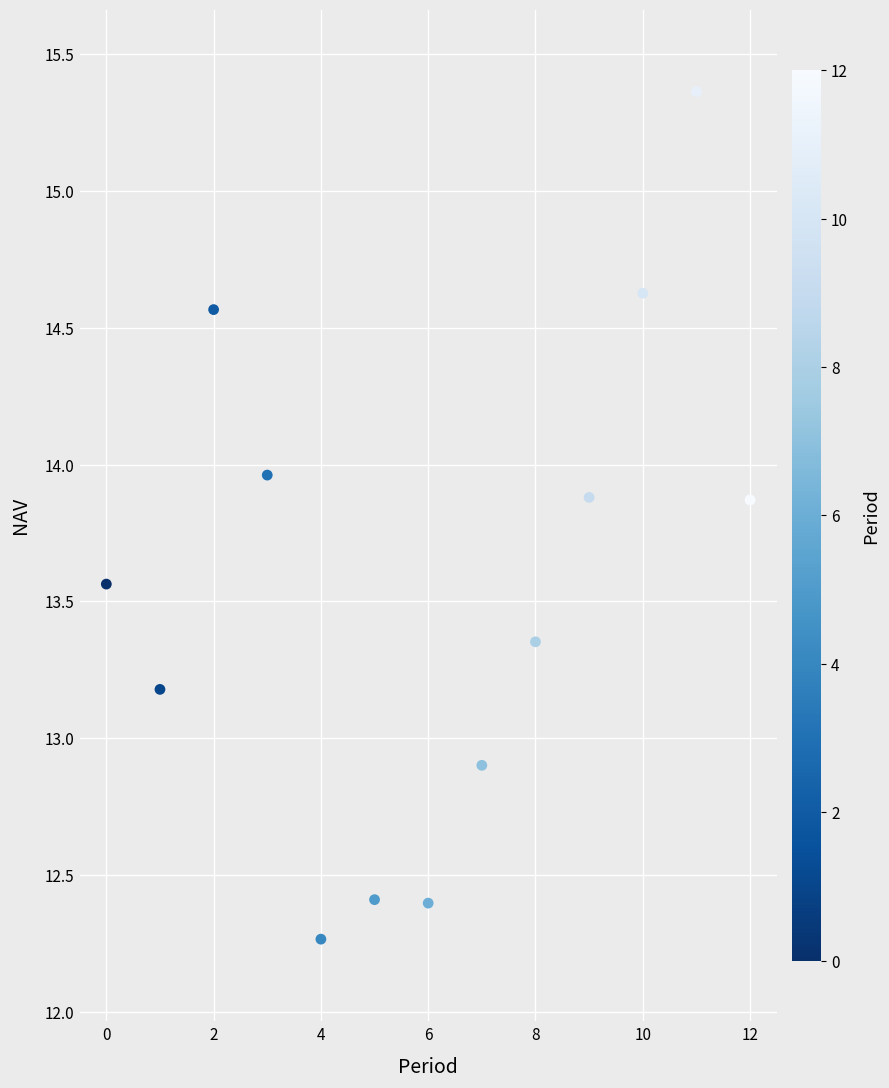

What Y value in the scatter plot is closest to 13?

12.9